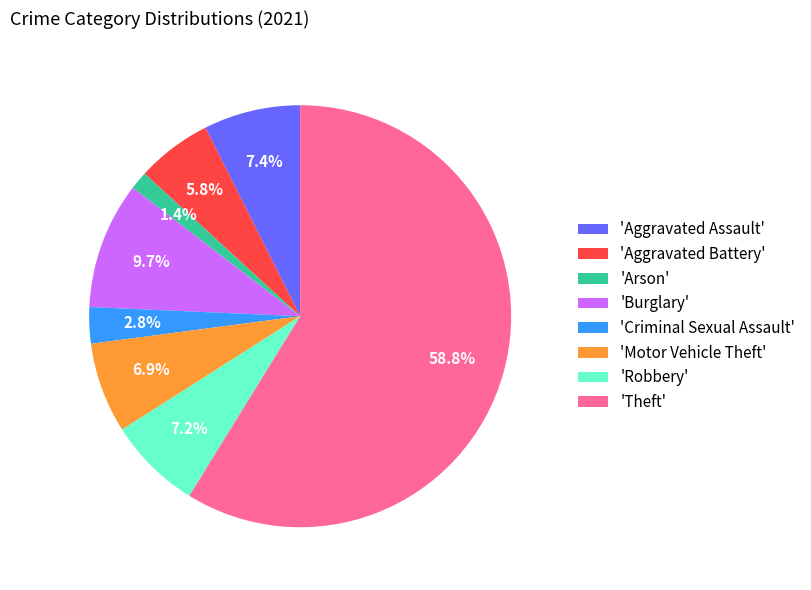

To the nearest percent, what is the average slice percentage?

12%